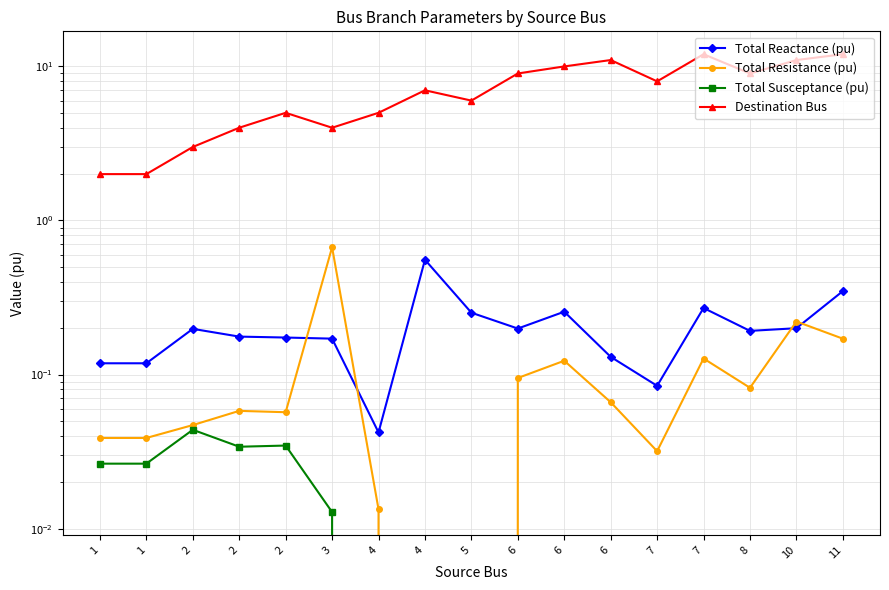

Count the Total Susceptance (pu) values in the range 0 to 1.

17